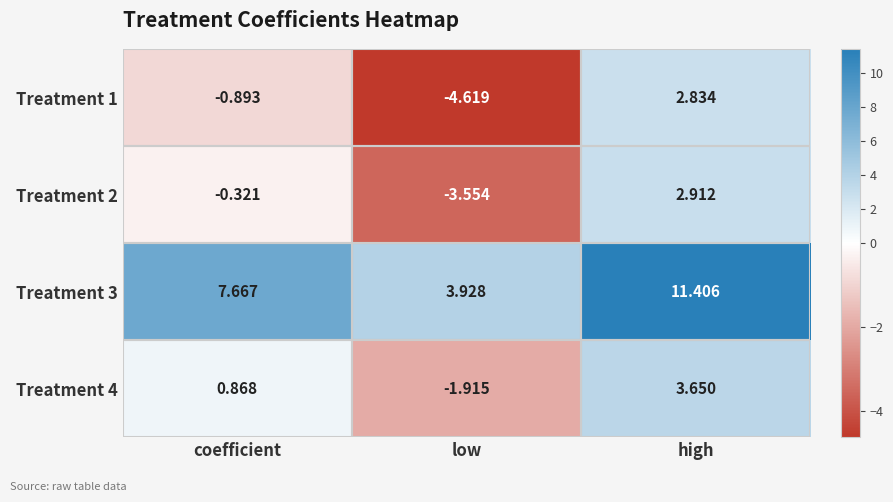

List the labels in order of Treatment 3 value, smallest first.

low, coefficient, high